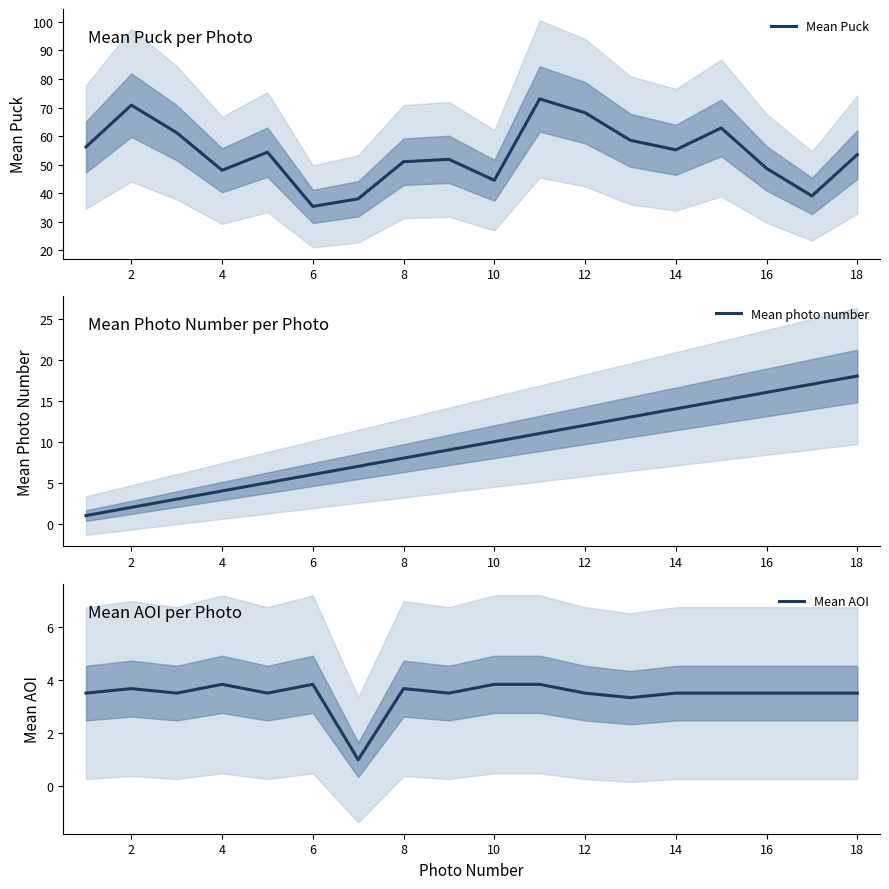

What is the sum of all Mean AOI values?

62.0